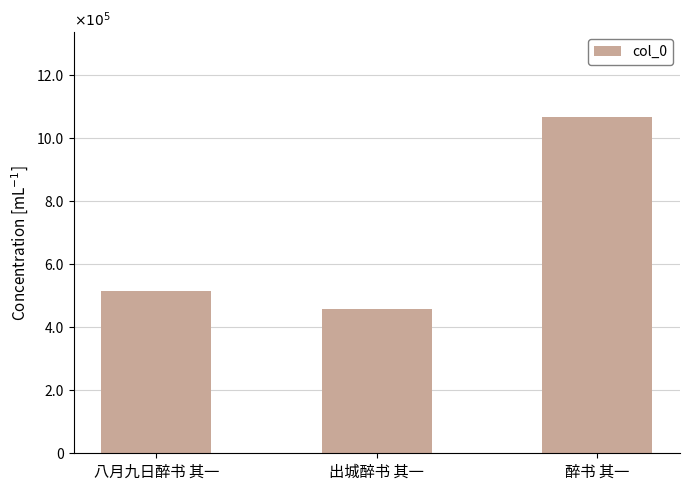

Are the bars horizontal?

No